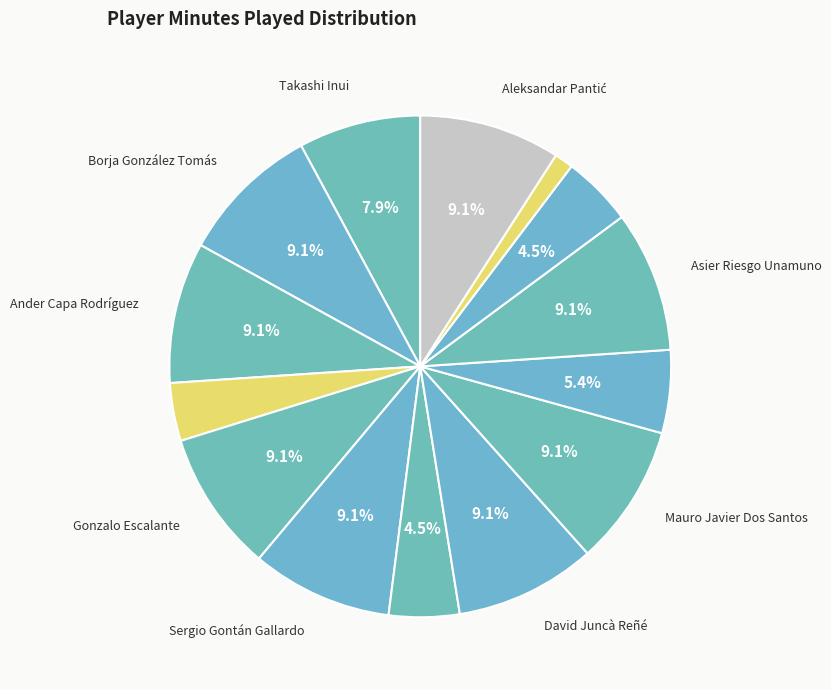

Which category has the biggest portion of the pie?

Borja González Tomás